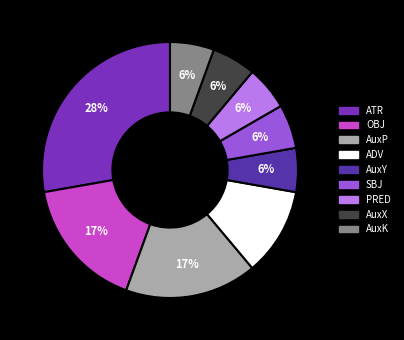

How many segments does this pie chart have?

9